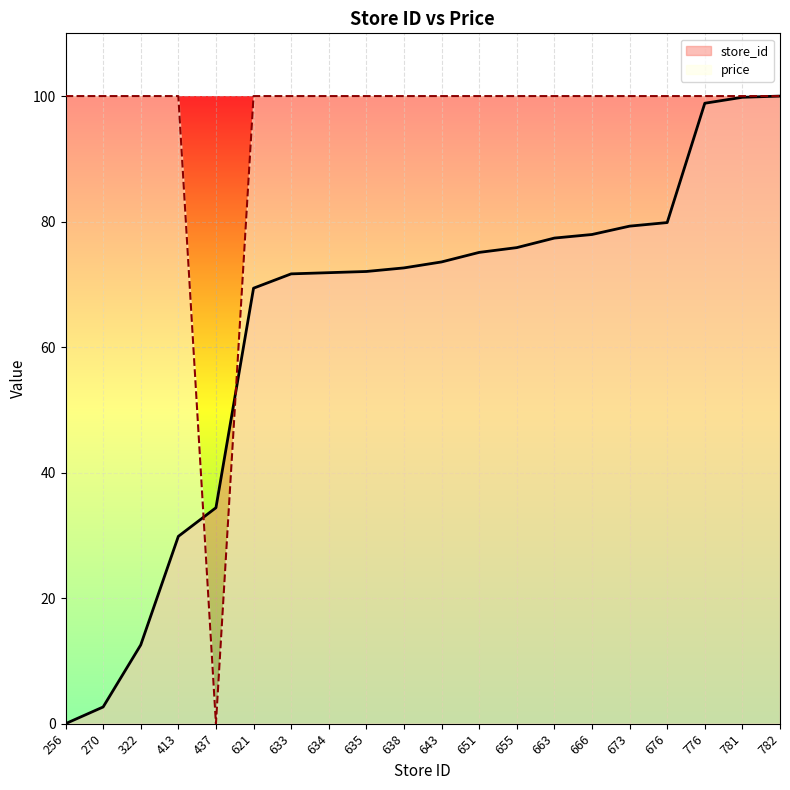

How many data points in store_id are above 73?

10